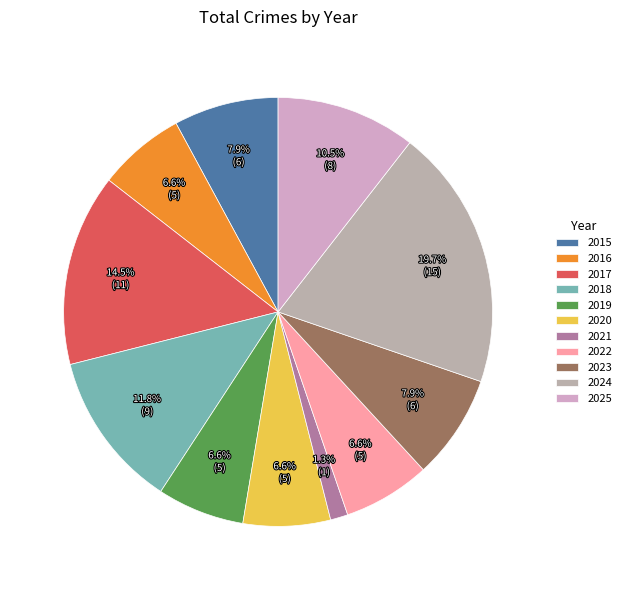

Count the number of slices in the pie.

11